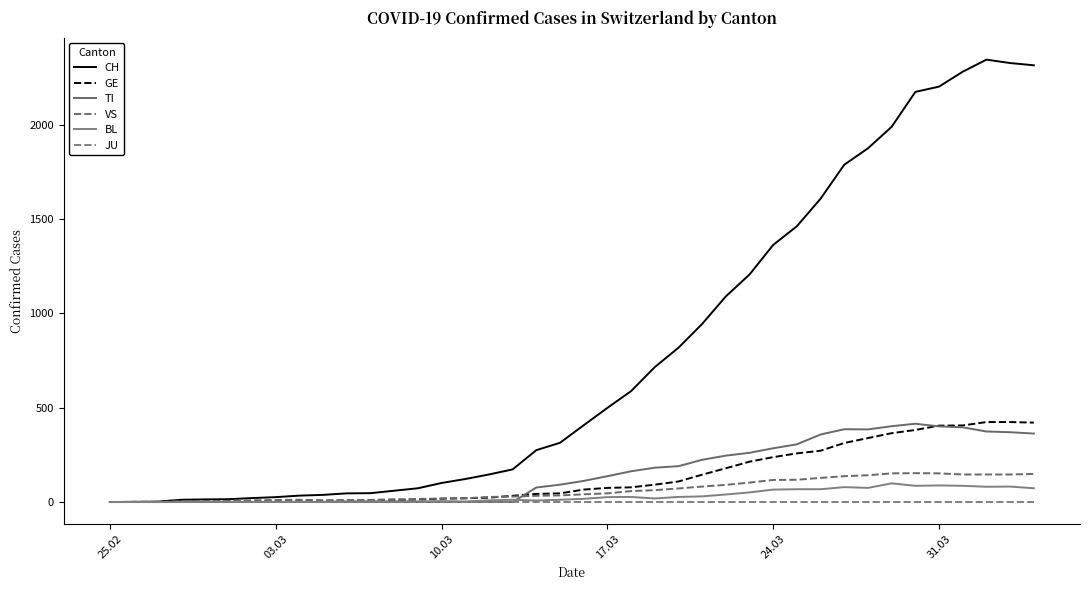

True or false: GE and CH intersect in this chart.

False